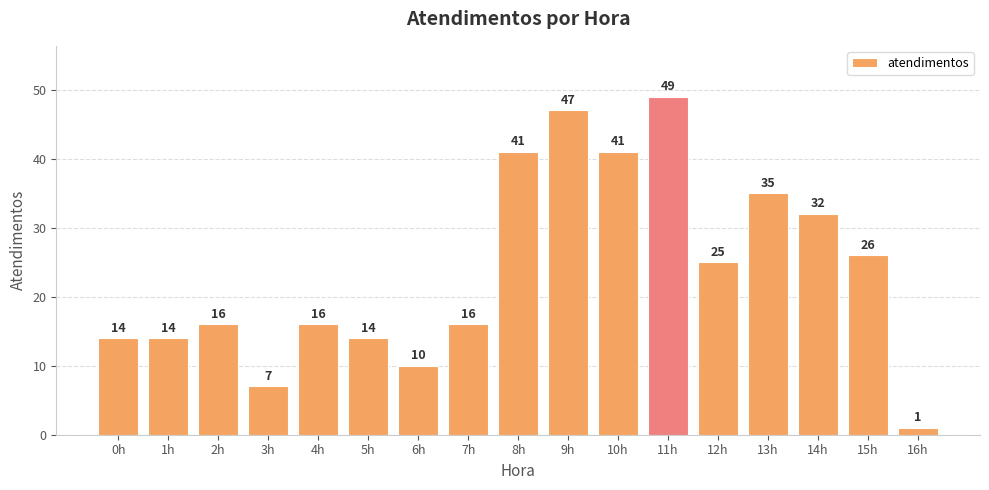

The value at 8h is 71. True or false?

False